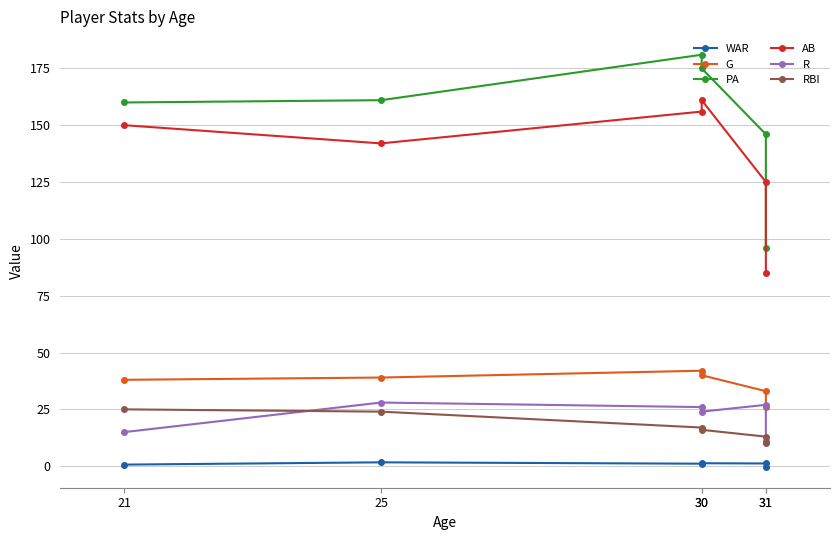

Which series has the widest spread of values?

PA